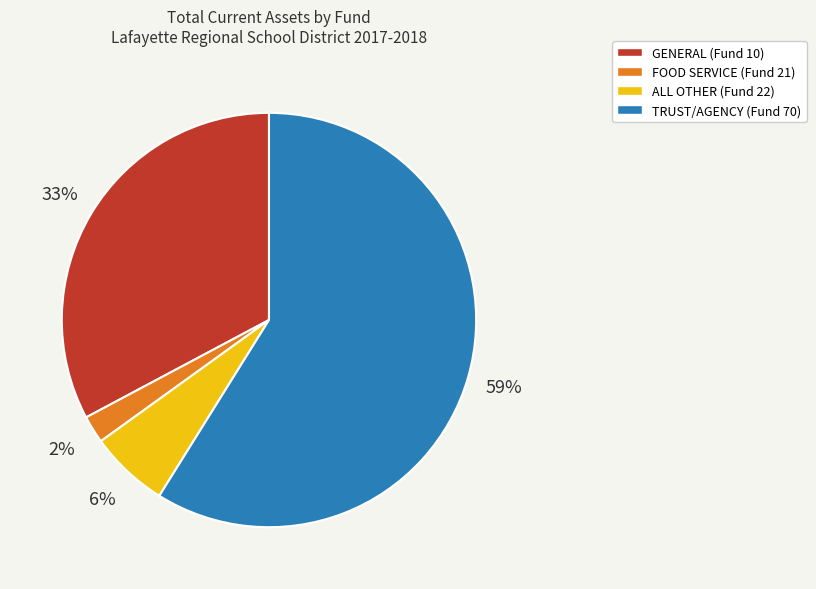

To the nearest percent, what percentage of the pie is TRUST/AGENCY (Fund 70)?

59%